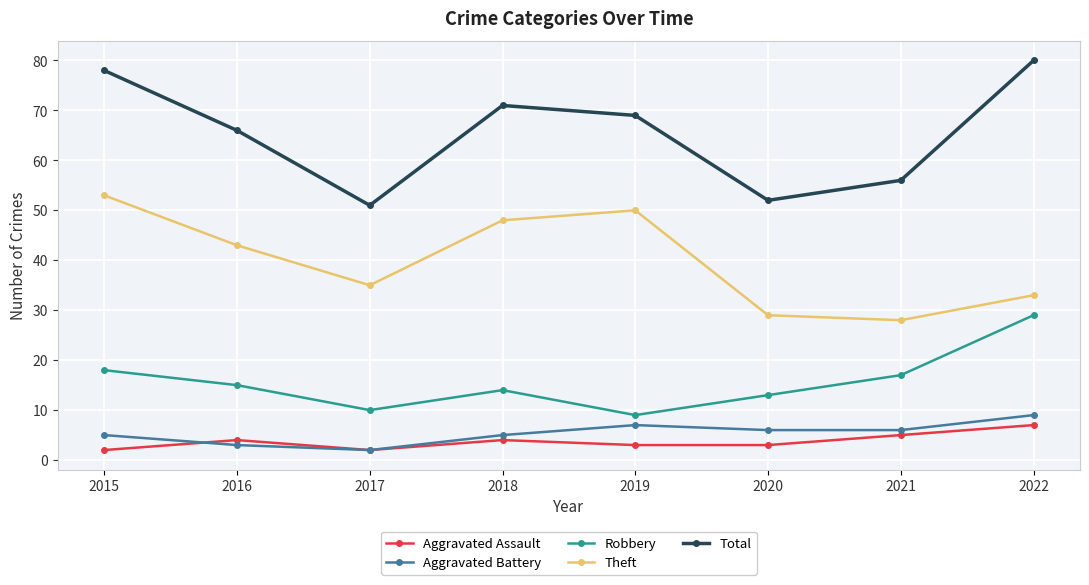

What value does the Robbery series have at 2016?

15